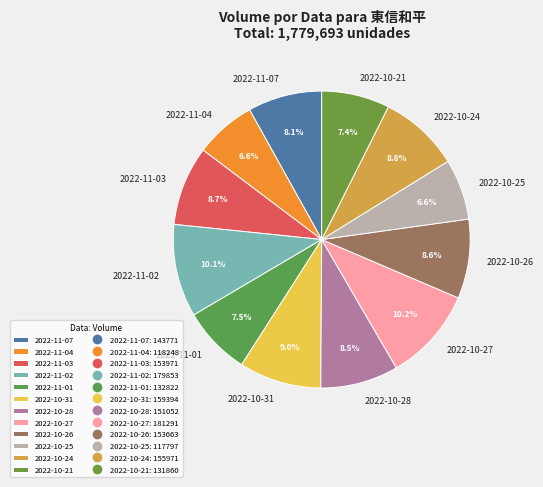

The 2022-10-26 slice represents 9% of the pie. True or false?

True